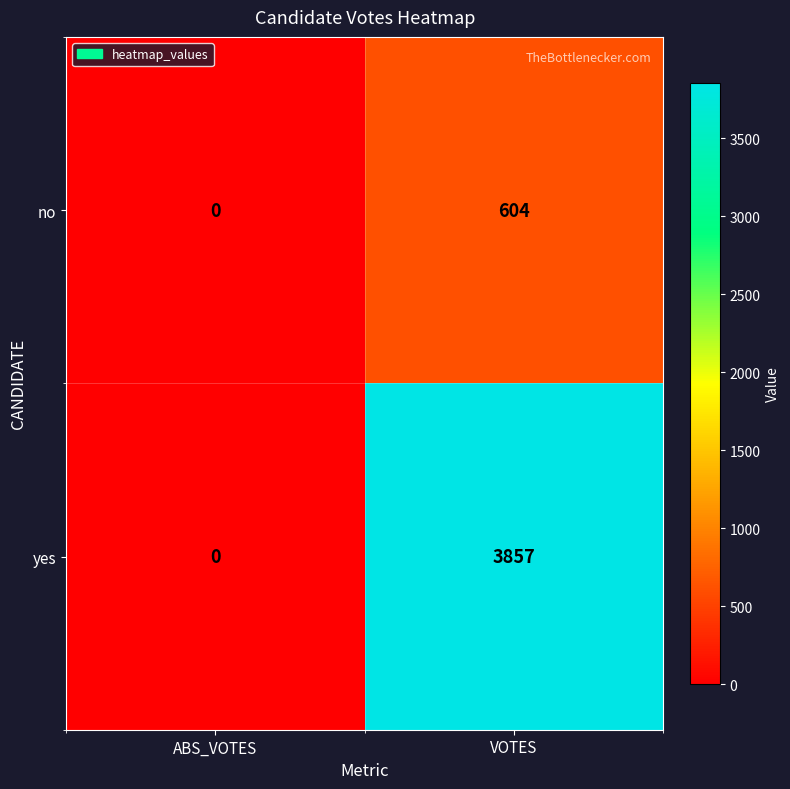

Is it true that no equals 0 at ABS_VOTES?

True